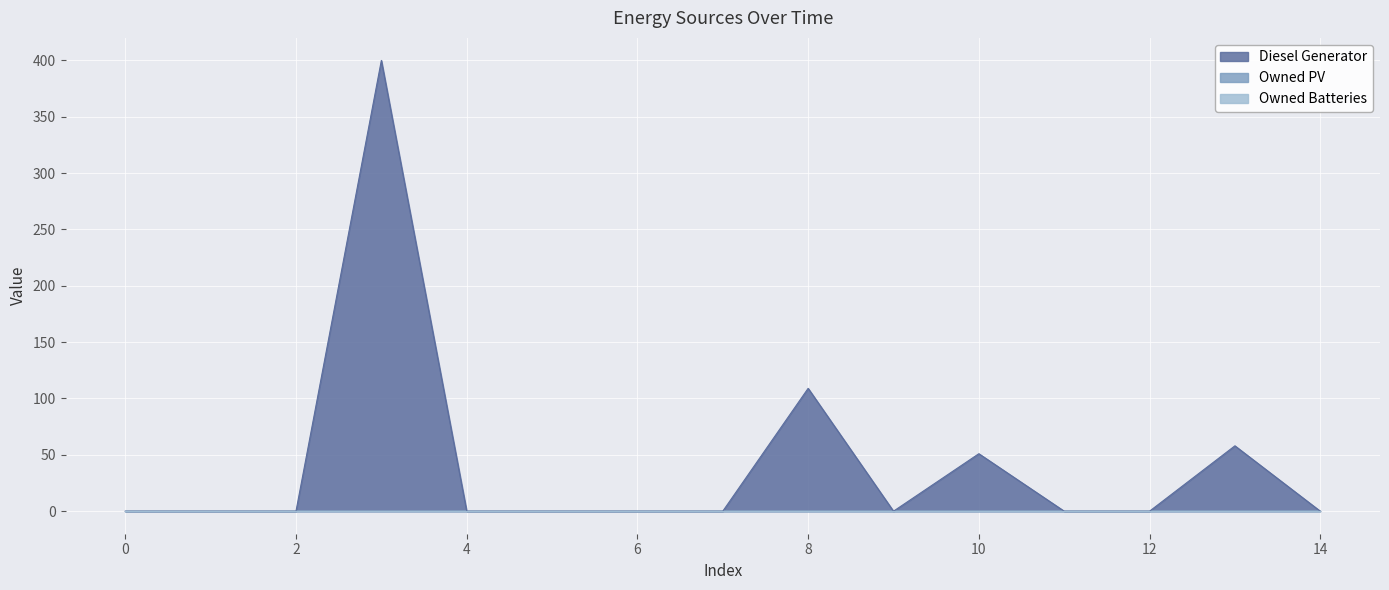

Which series changed the most between 2 and 7?

Diesel Generator